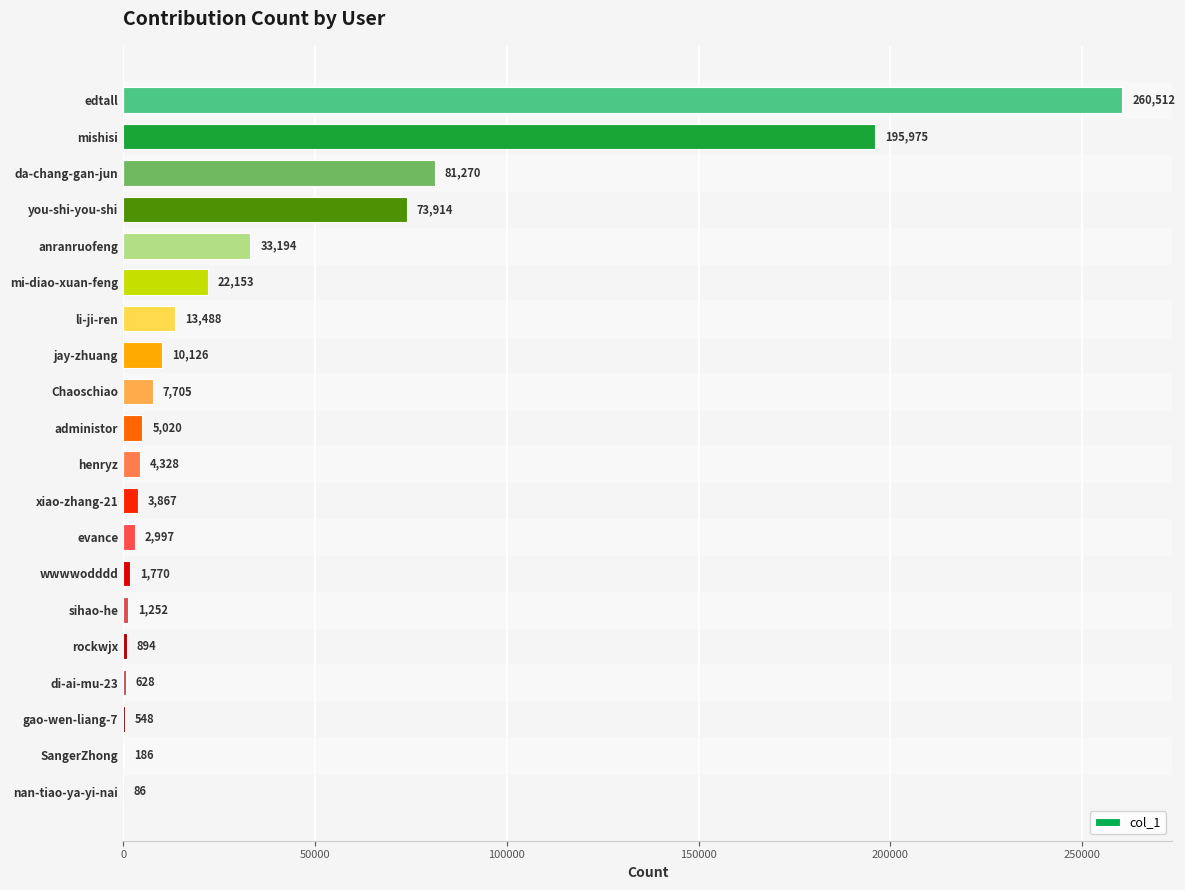

Which has a higher value, gao-wen-liang-7 or administor?

administor